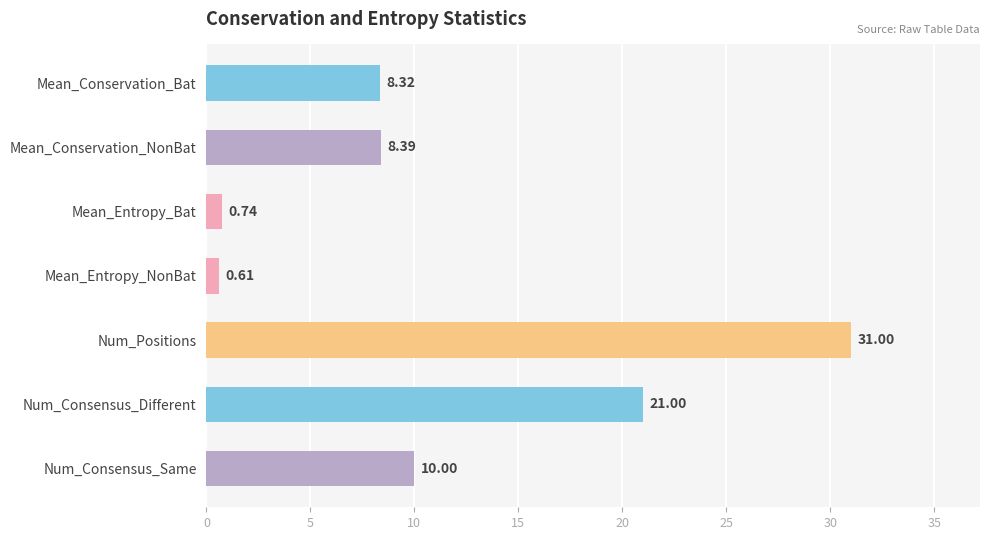

Count the number of data series in this chart.

1